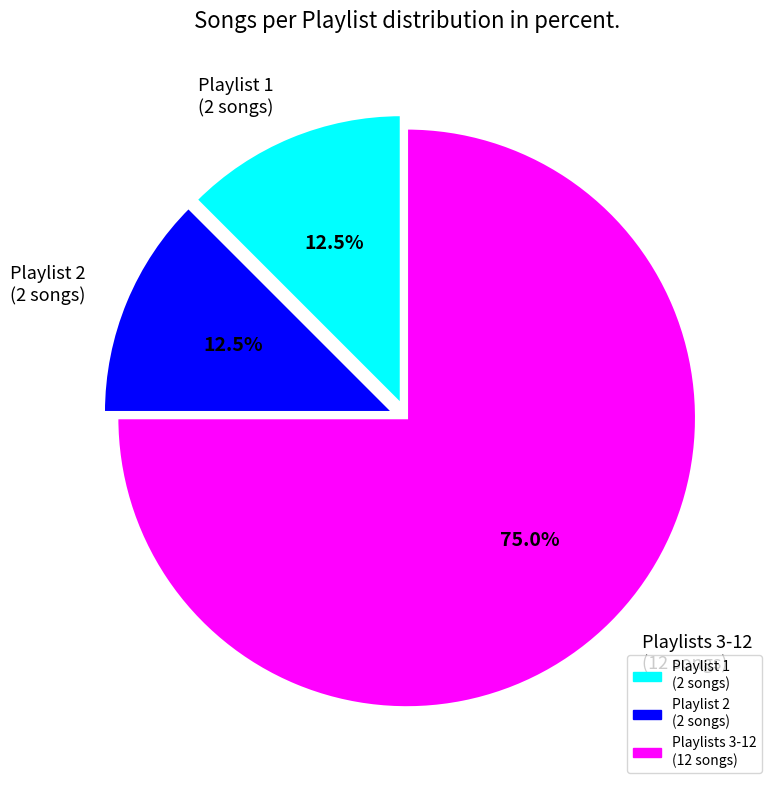

How many slices are in this pie chart?

3